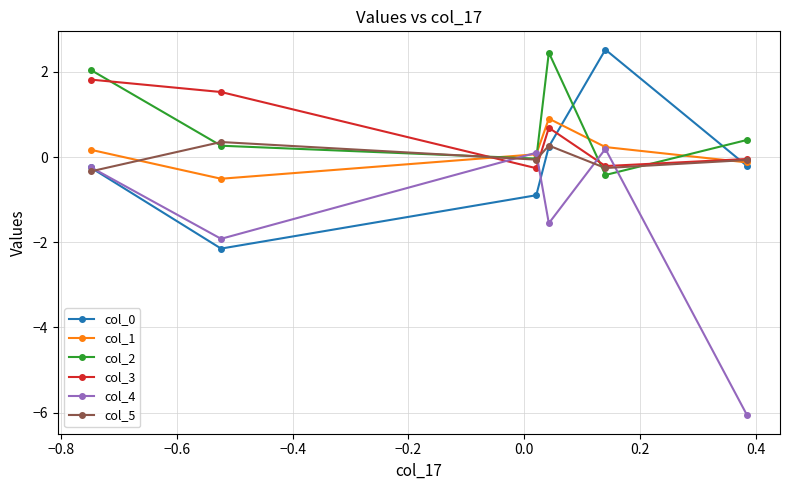

How many intersections are there between col_4 and col_3?

4